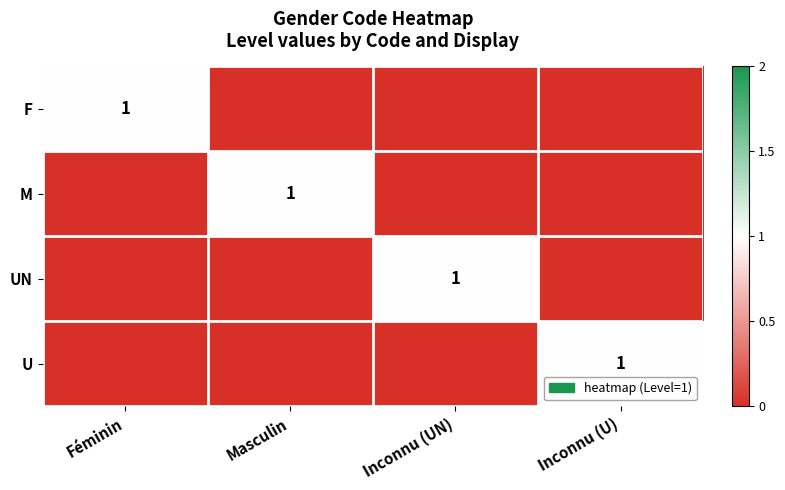

At which category does the chart reach its minimum across all series?

Masculin